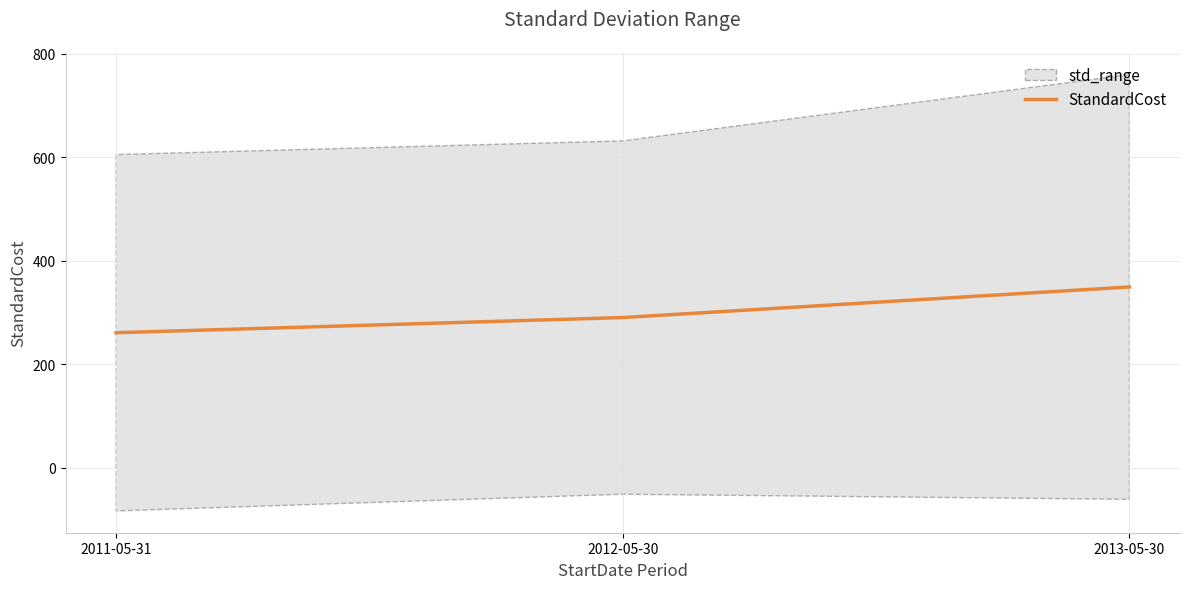

At which label does the data first exceed 290?

2012-05-30